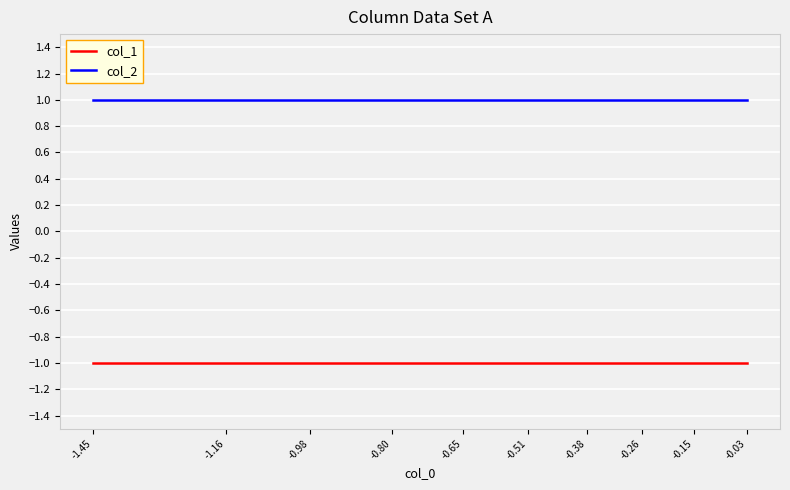

Rank the series by their average value, from highest to lowest.

col_2, col_1